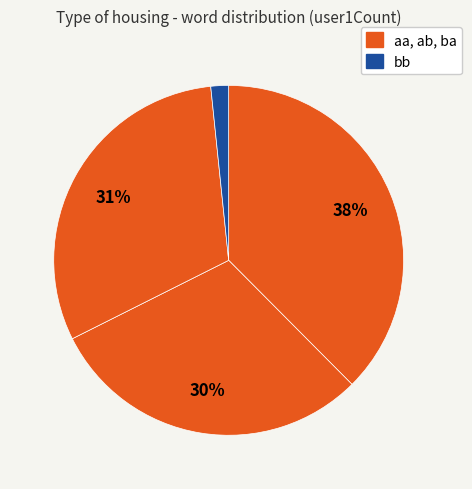

How many slices are in this pie chart?

4